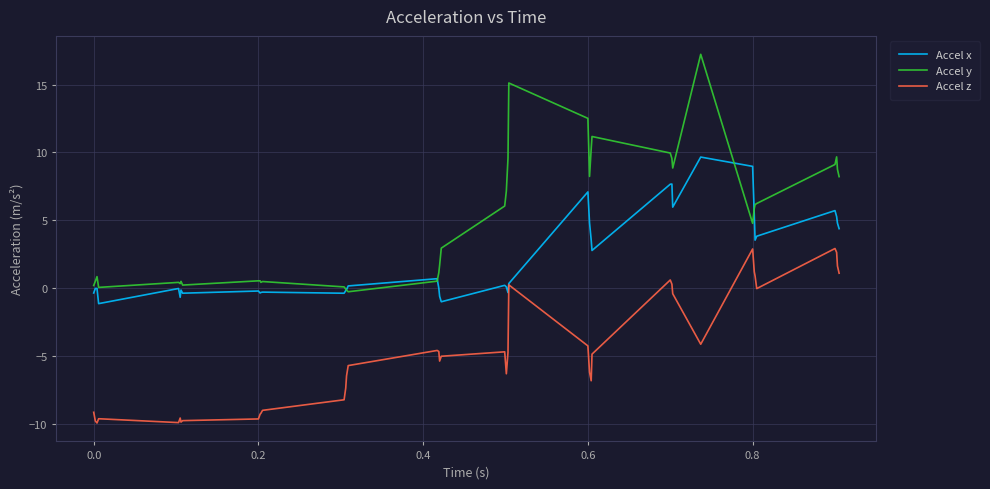

Which series has the largest total across all categories?

Accel y